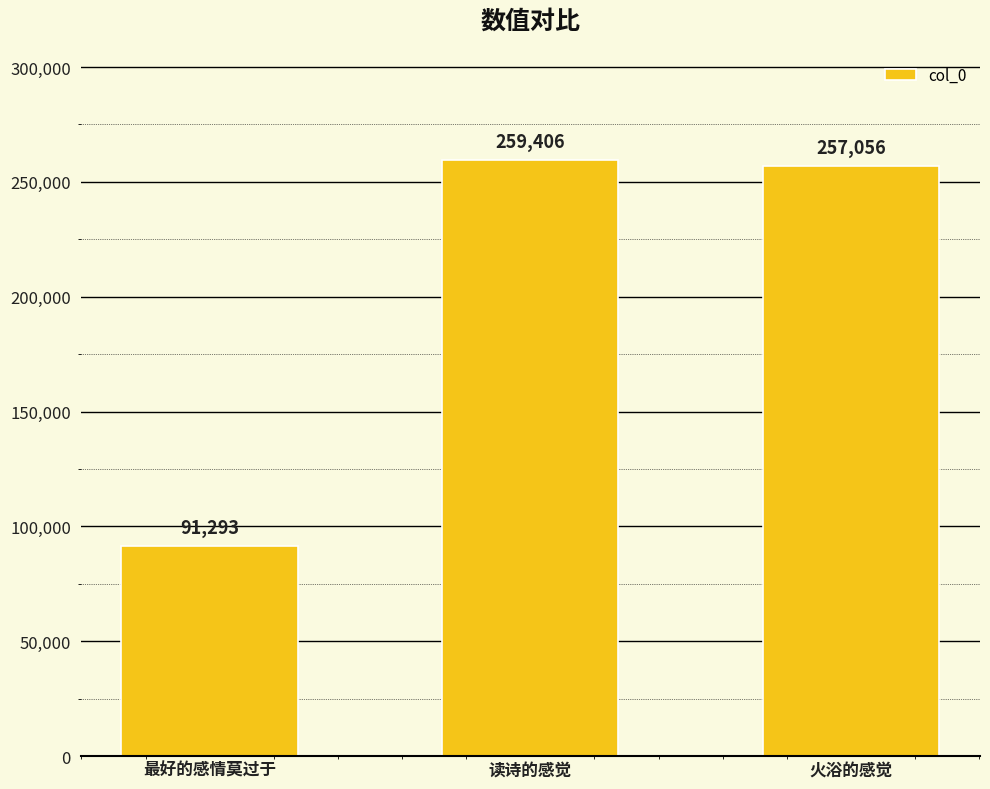

What is the value of the 1st bar from the left?

91293